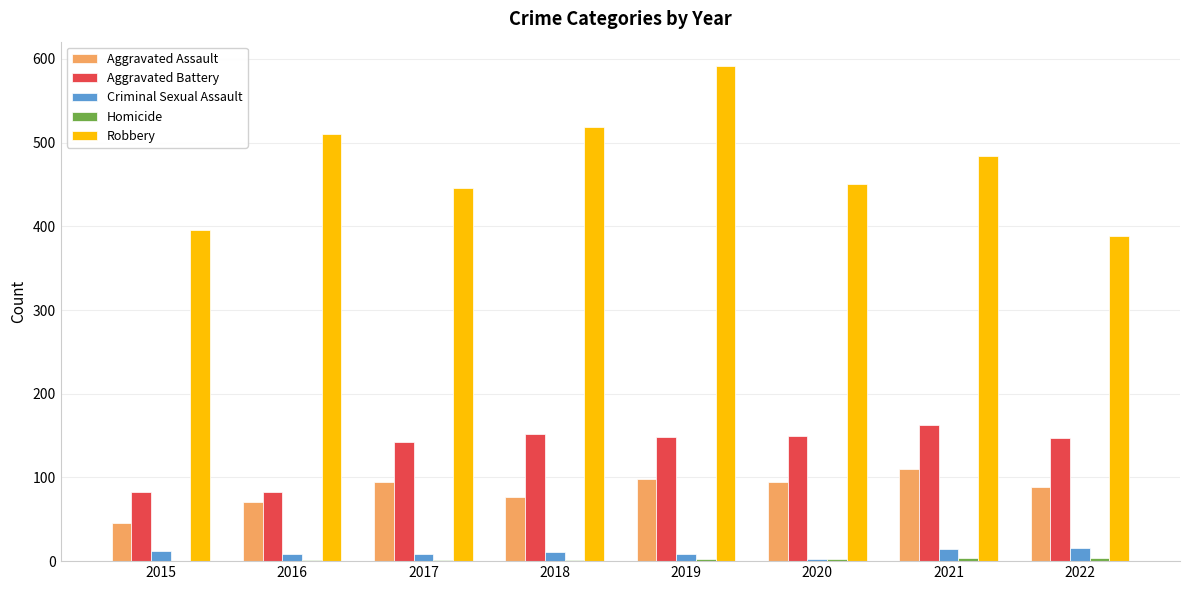

Which series has the largest total across all categories?

Robbery